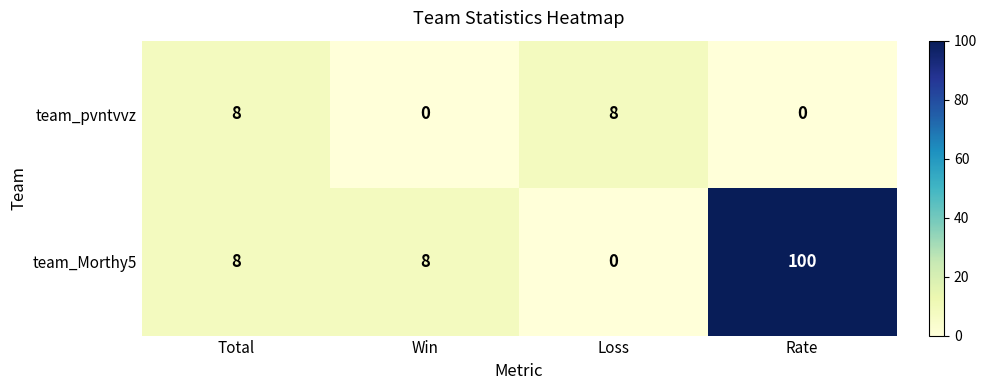

Which series has the largest total across all categories?

team_Morthy5